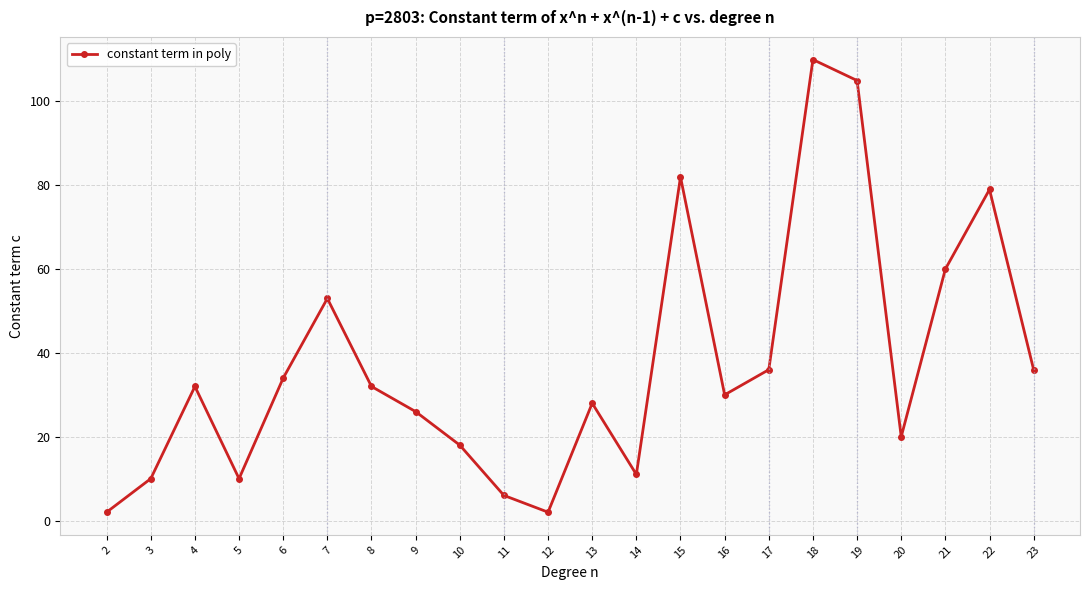

True or false: the data has more than 0 interior local peaks.

True